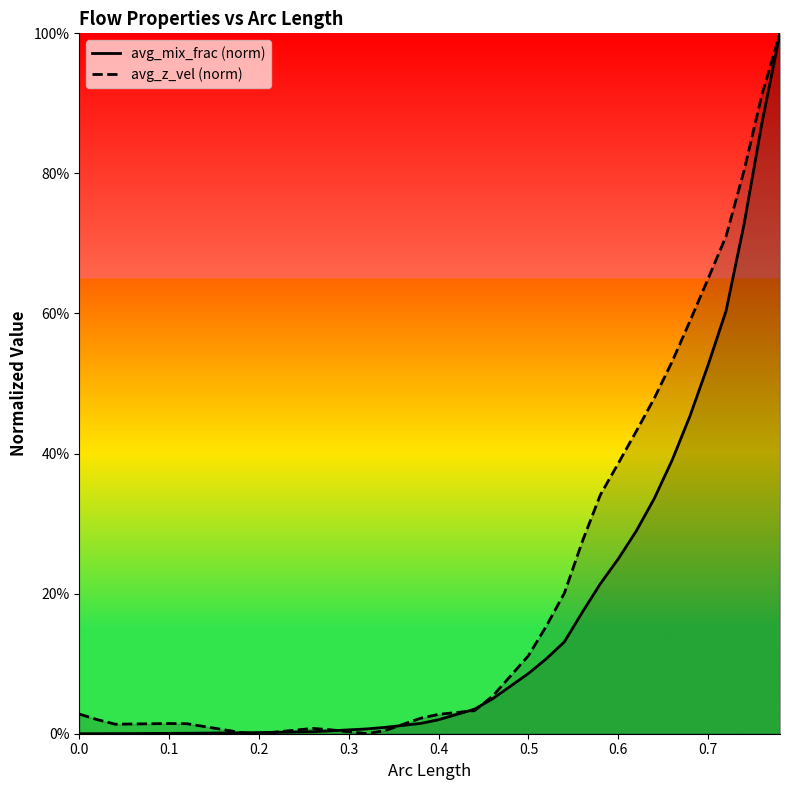

Rank the series at 0.1 from highest to lowest value.

avg_z_vel (norm), avg_mix_frac (norm)